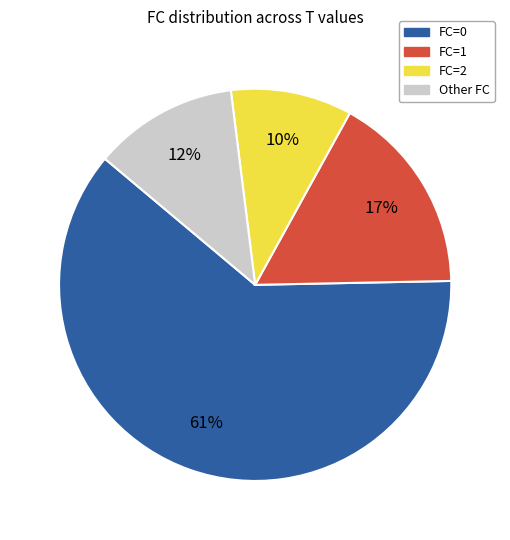

Is there any slice that represents more than half of the pie?

Yes